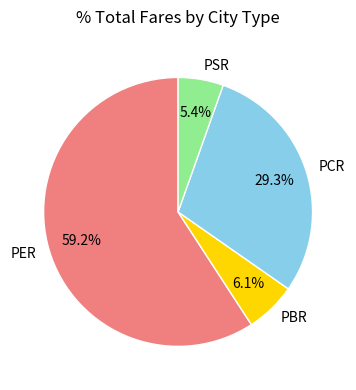

Is it true that PCR is 19% of the pie?

False